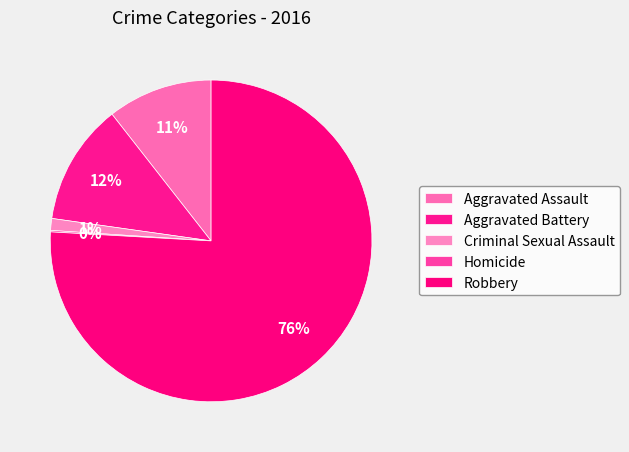

Is it true that Homicide is 13% of the pie?

False